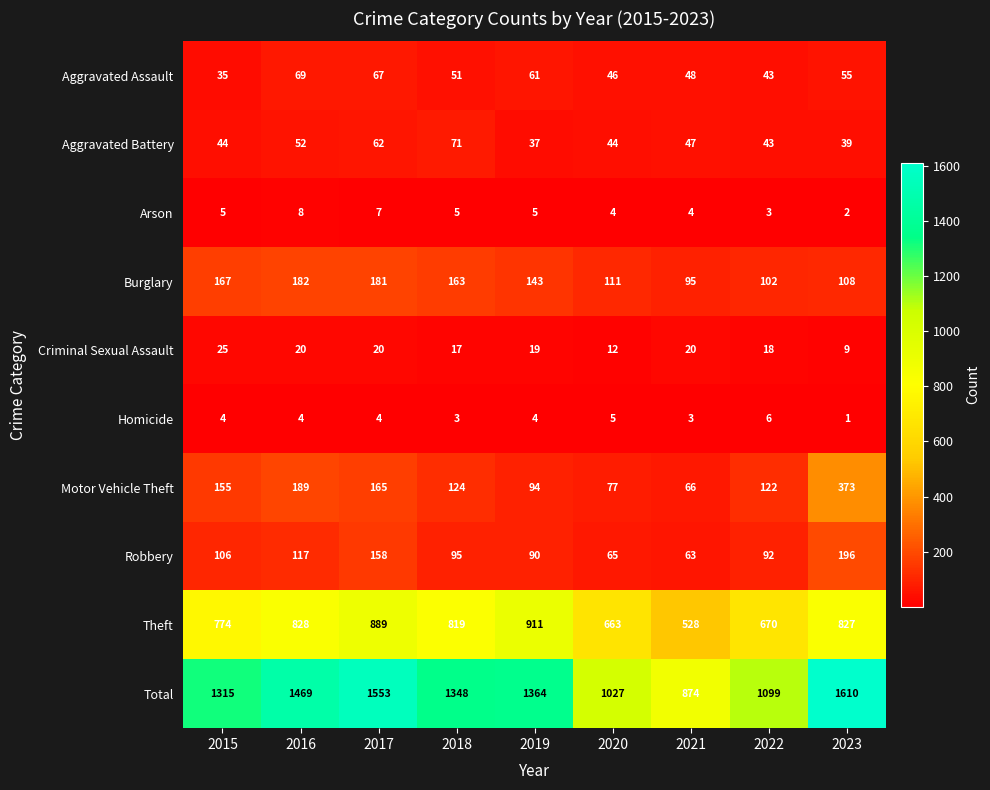

What is the average value of the Robbery series?

109